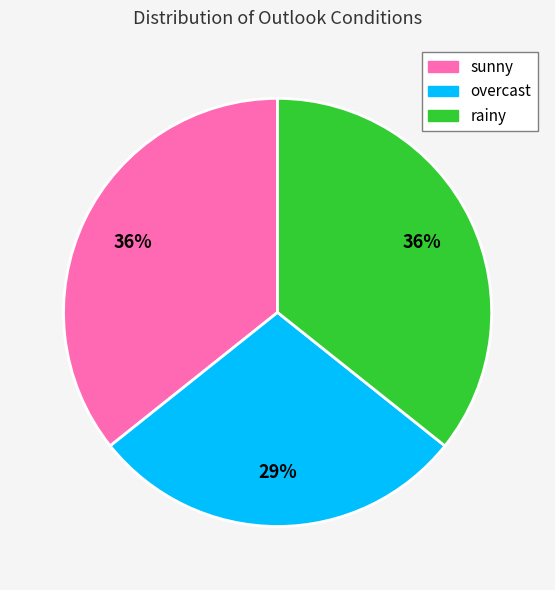

Is rainy the majority of the pie?

No